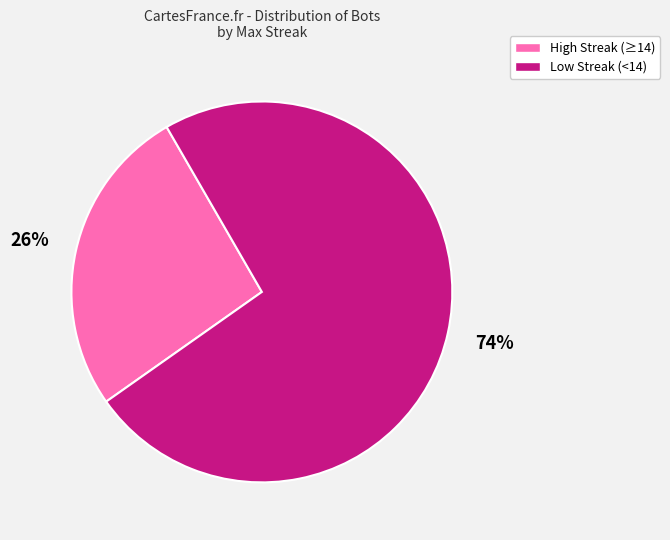

Approximately how many times larger is the value at High Streak (≥14) compared to Low Streak (<14)?

0.4